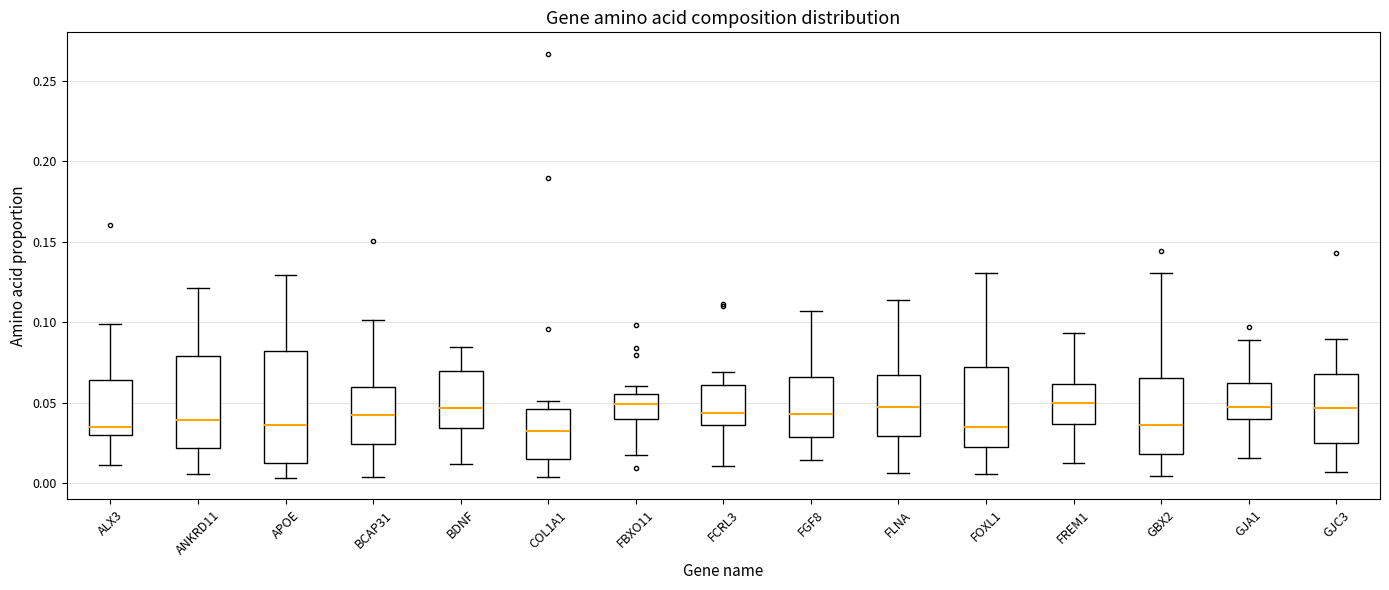

Where does the median line of the box for FGF8 sit on the y-axis? The values are not printed on the chart, so give them approximately, as read against the axis.

0.045